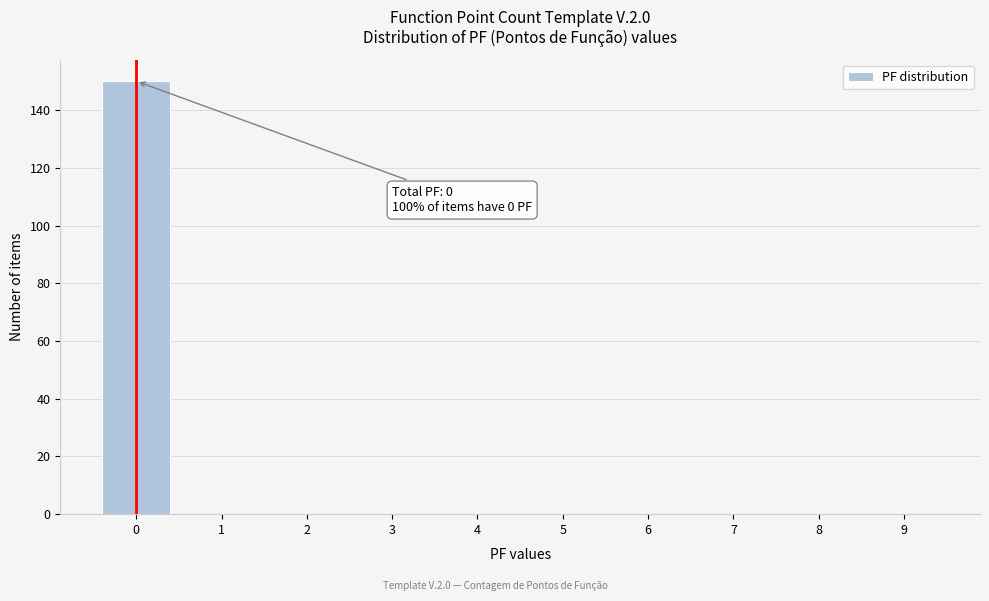

Over which range of the x-axis is the bar tallest?

-0.5 to 0.5